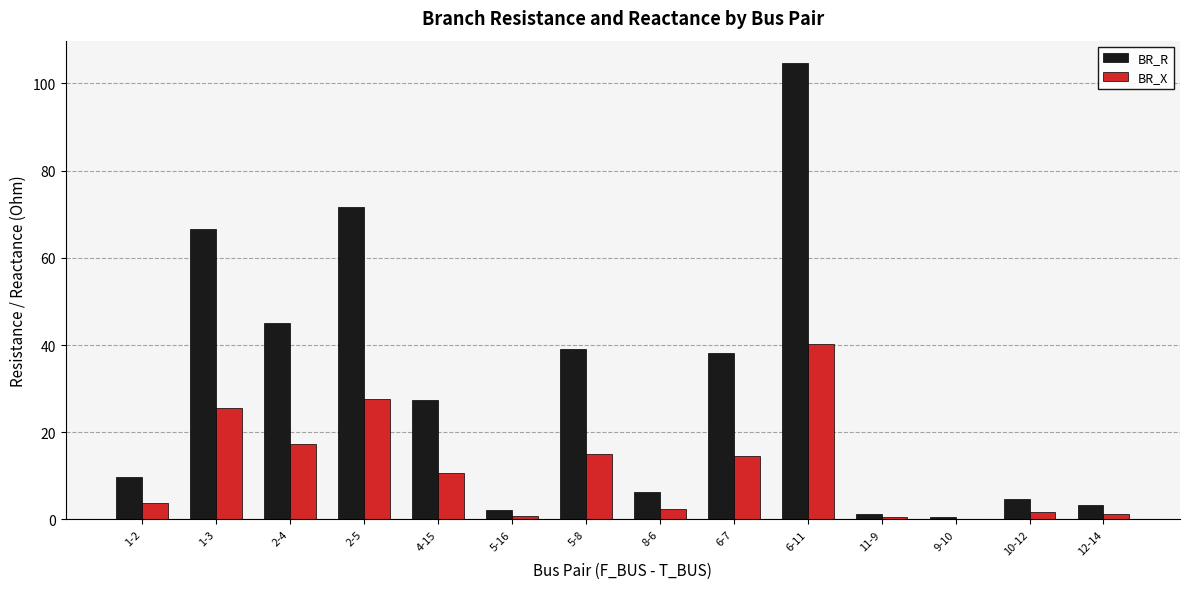

How many categories are shown in the chart?

14